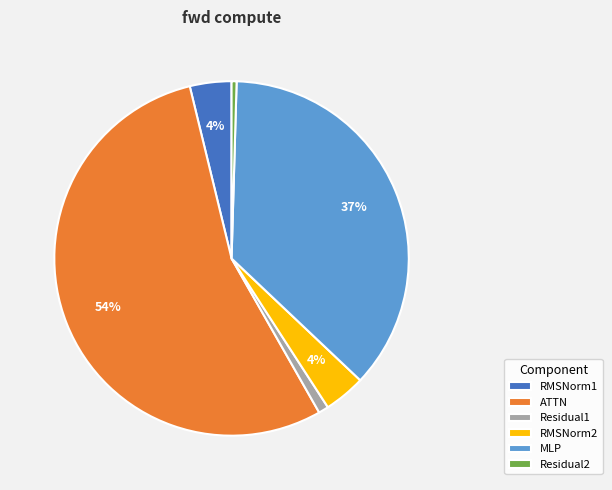

To the nearest percent, what is the difference between the MLP and RMSNorm2 slice percentages?

33%